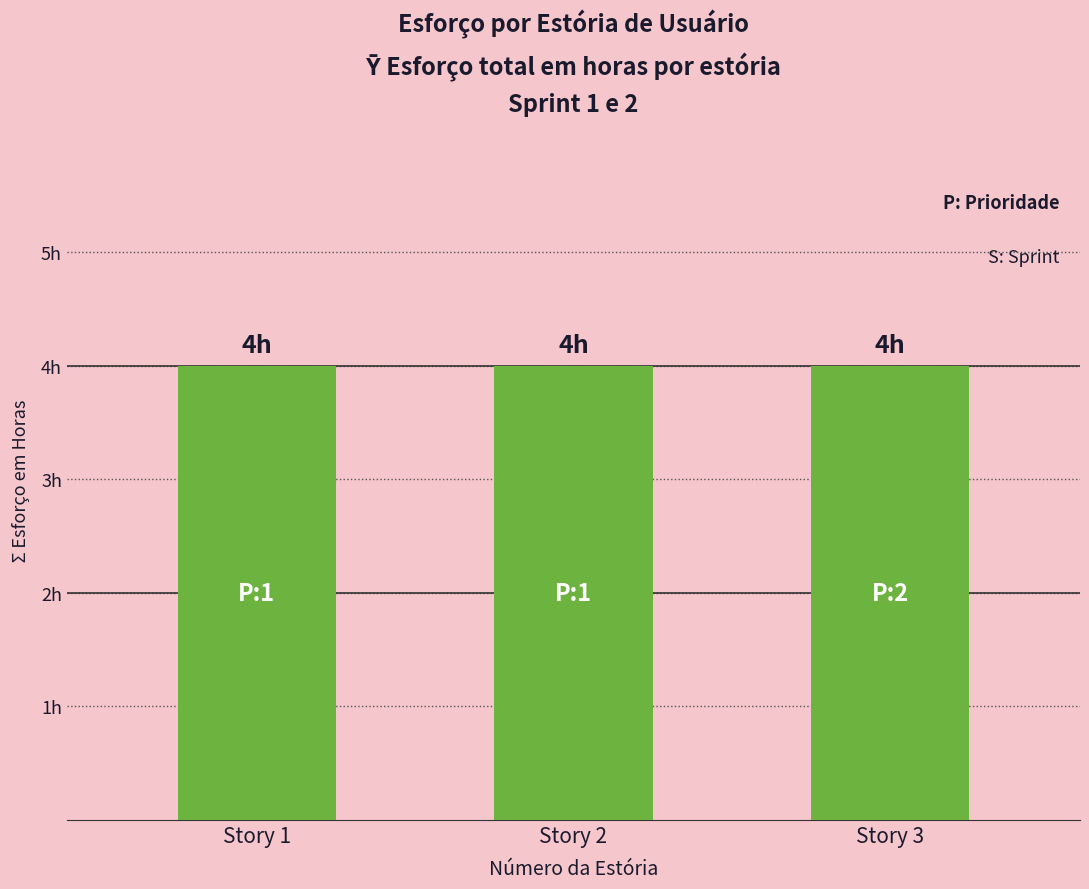

Which label corresponds to the largest value in the chart?

2